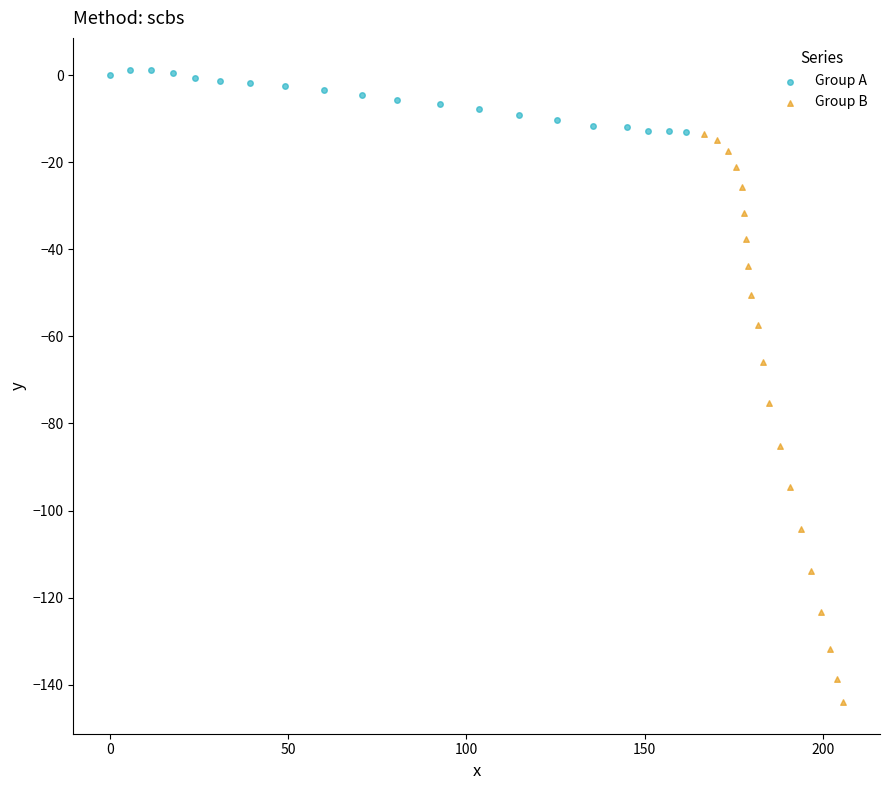

Which series reaches the minimum Y coordinate?

Group B